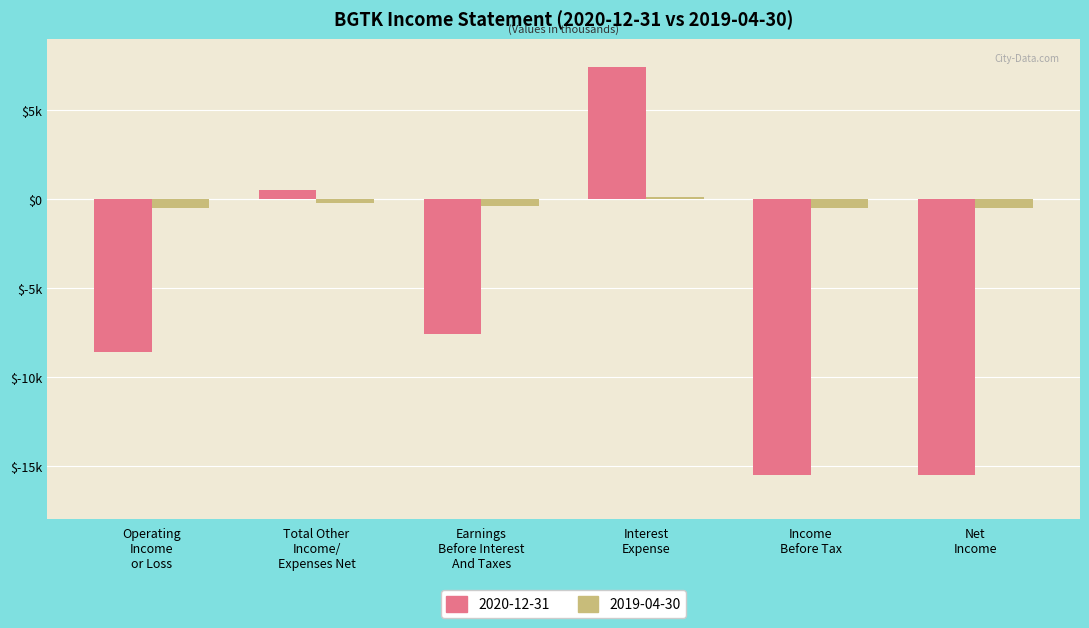

At which category is the sum across all series the highest?

Interest
Expense